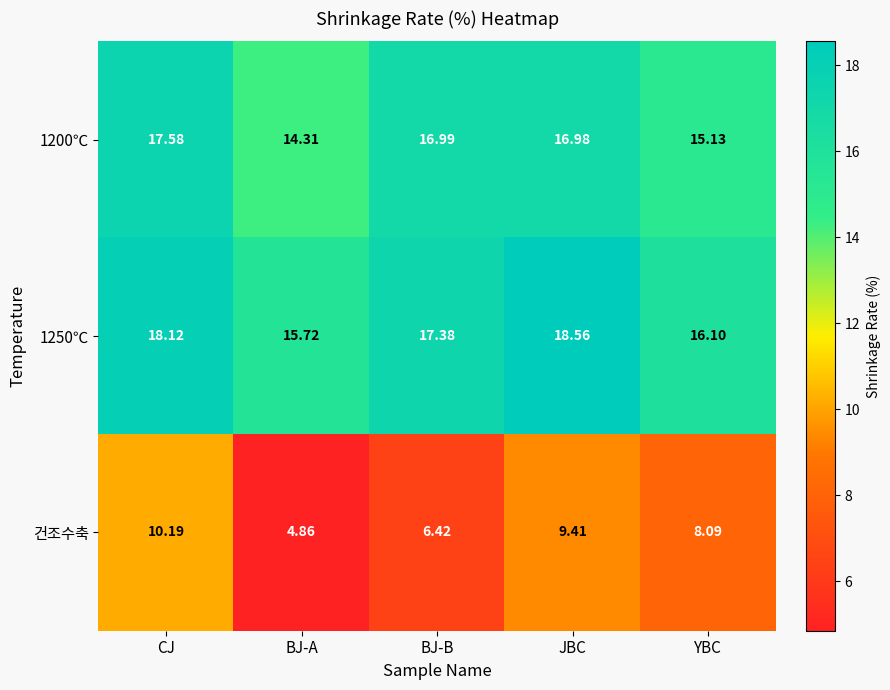

At how many categories does at least one series exceed 9?

5